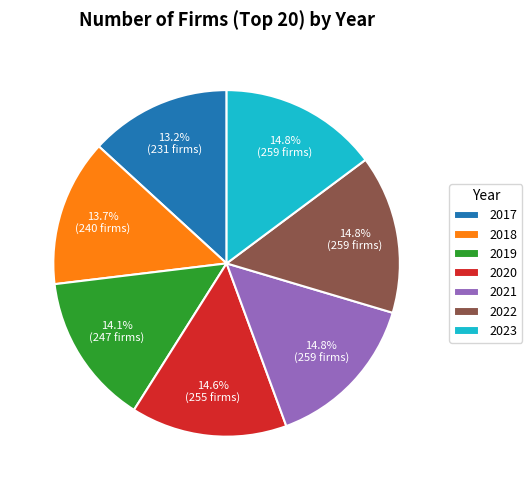

Count the number of slices in the pie.

7